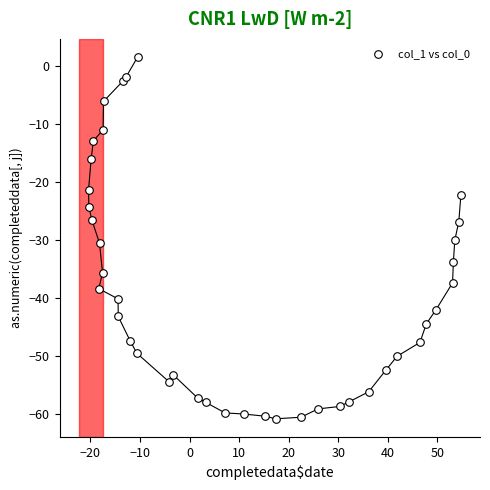

What is the range of X values (max minus min)?

75.1